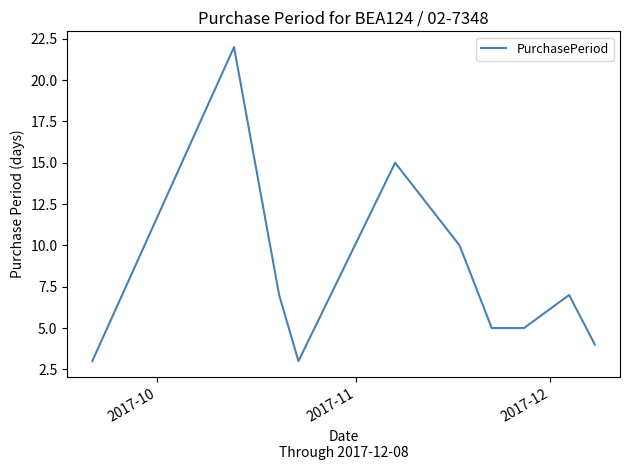

What is the greatest value displayed?

22